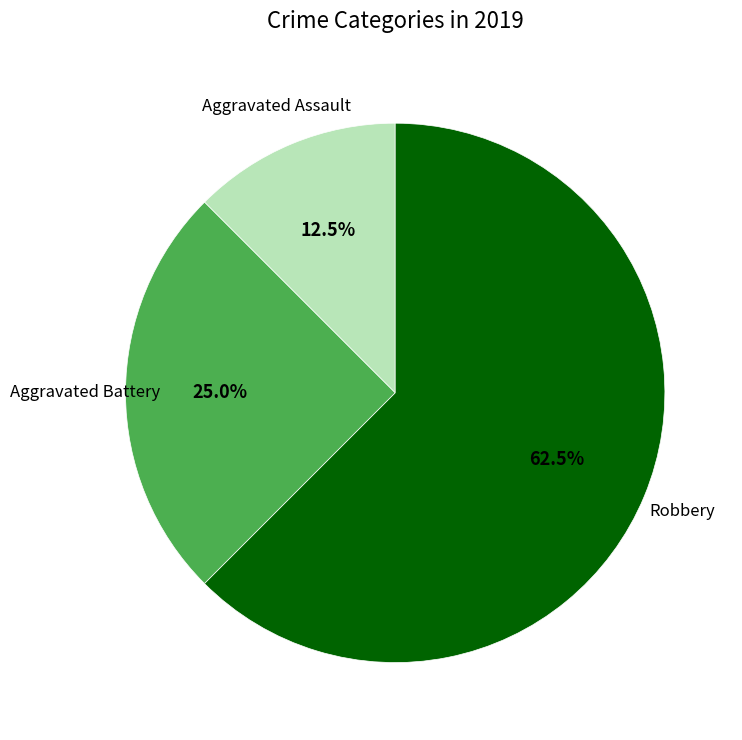

Does any single category account for the majority?

Yes